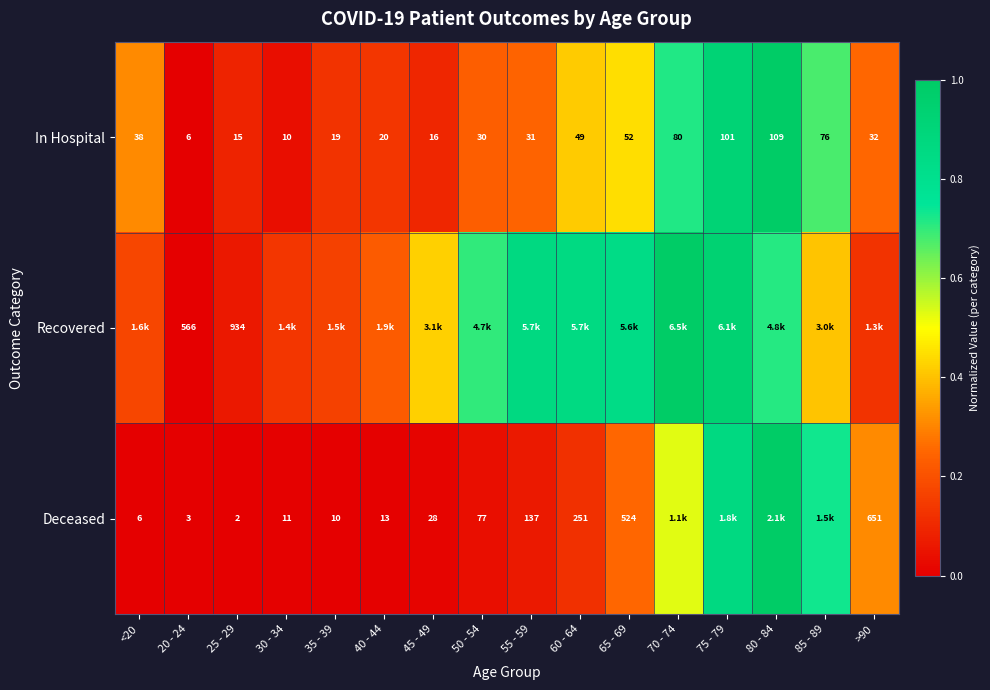

What is the difference between the second highest and minimum values in the In Hospital series?

0.9